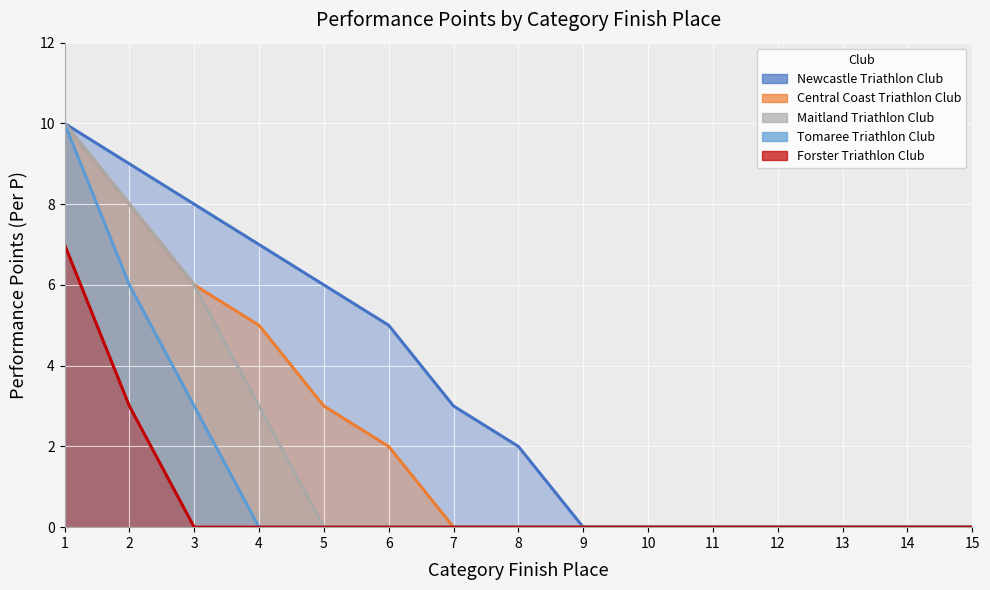

At which label is Newcastle Triathlon Club closest to 5?

6